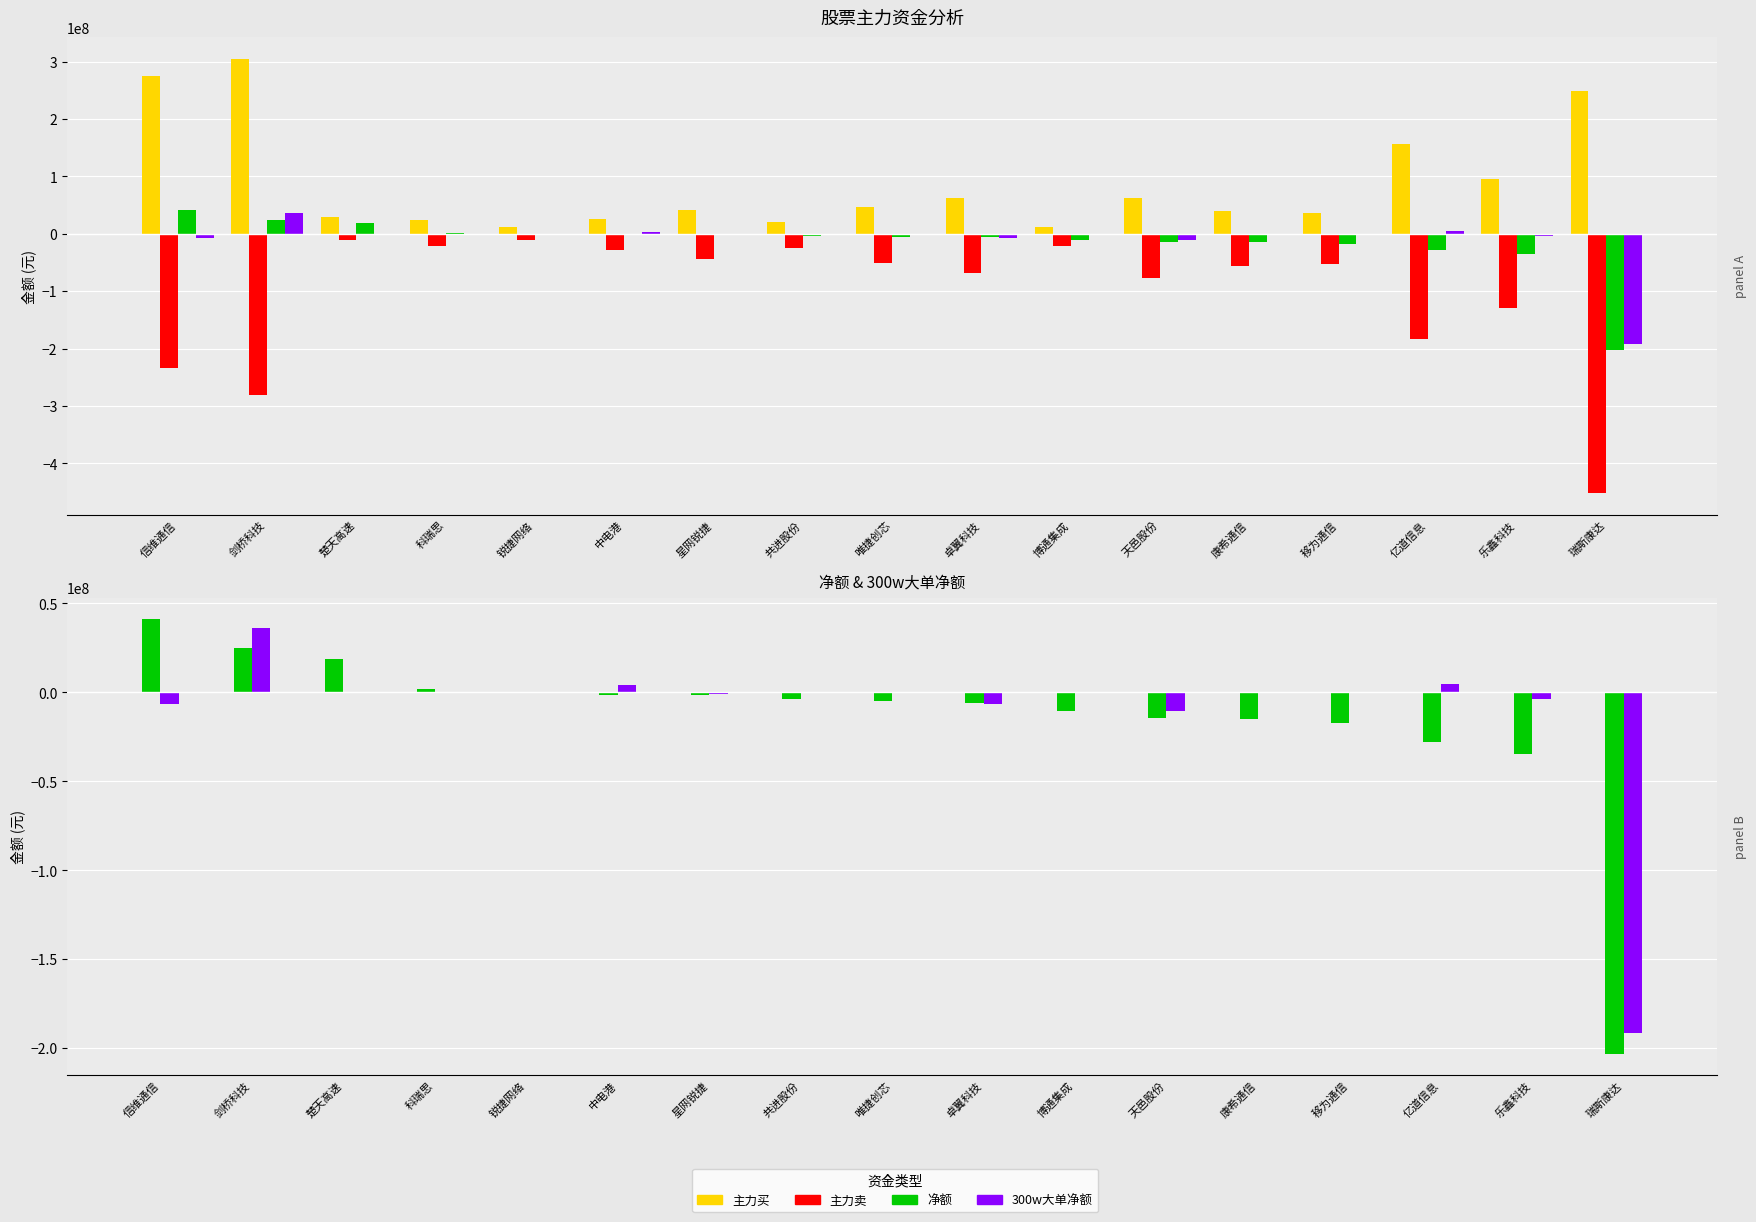

Rank the series at 博通集成 from lowest to highest value.

主力卖, 净额, 300w大单净额, 主力买